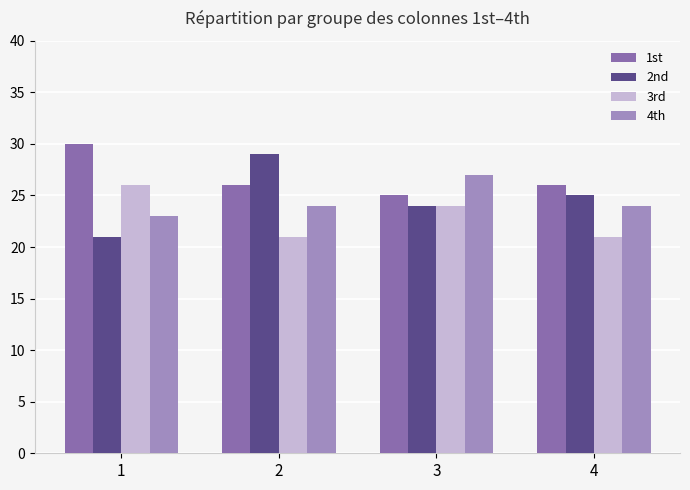

The 4th series shows 27 at 3. True or false?

True